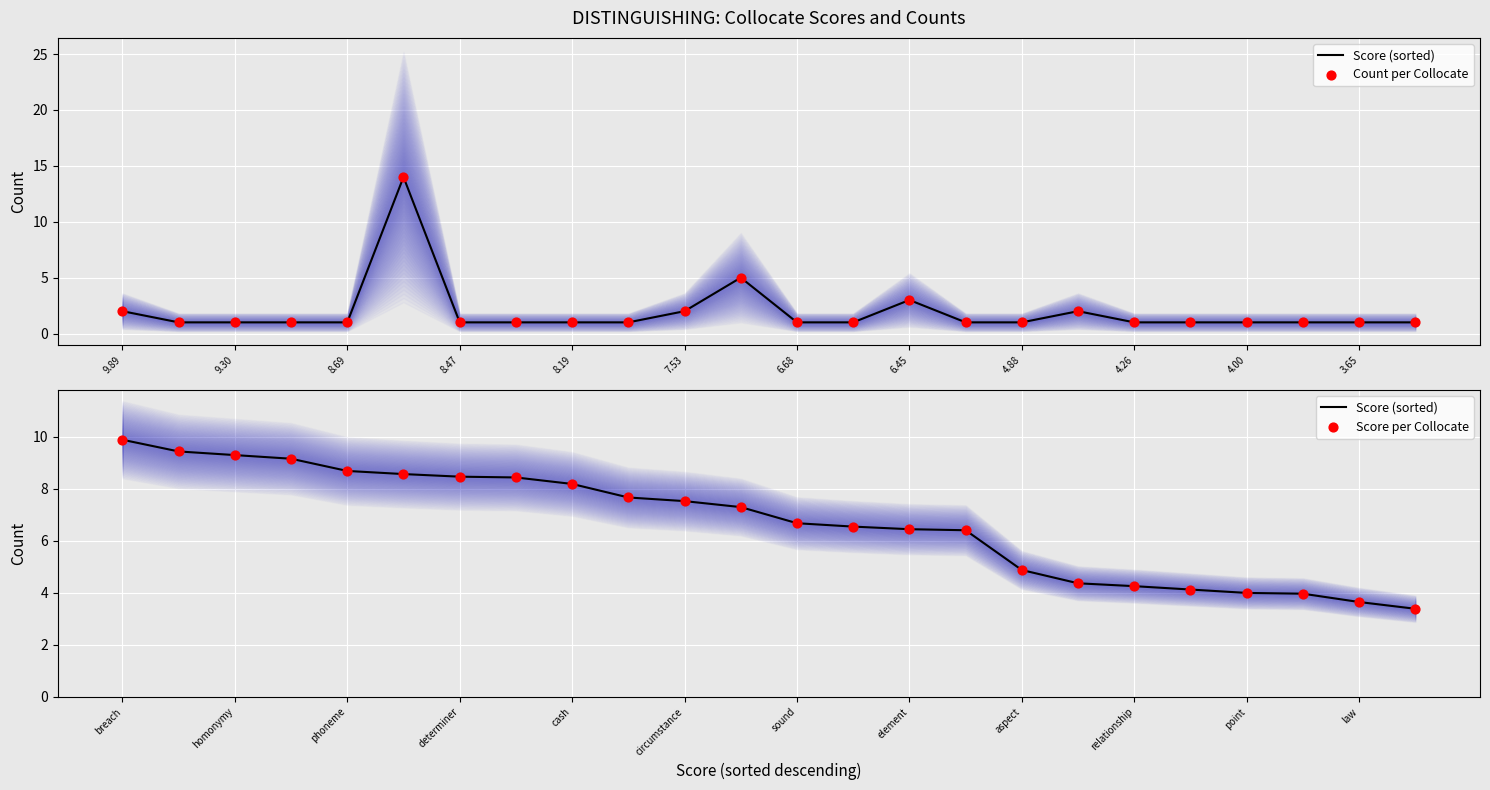

What are all the series names shown in the legend?

Score (sorted), Count per Collocate, Score per Collocate